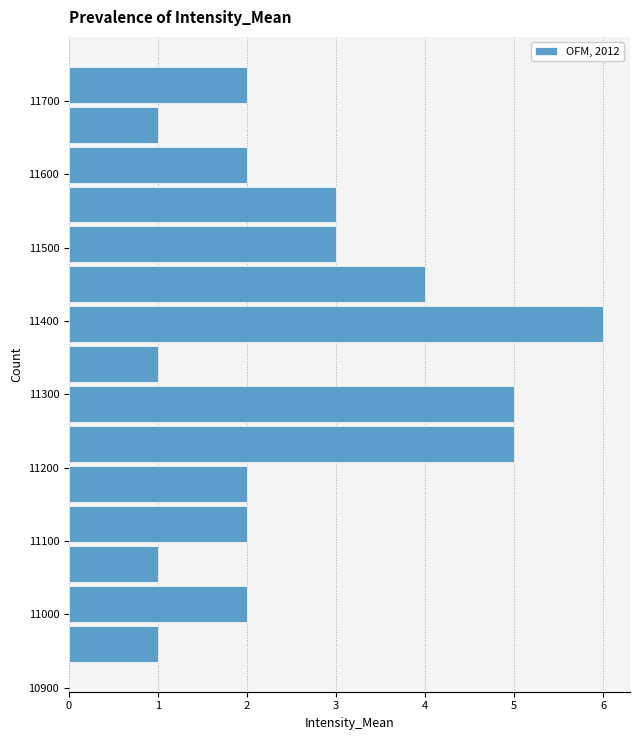

Which range on the y-axis has the longest bar?

11370 to 11420